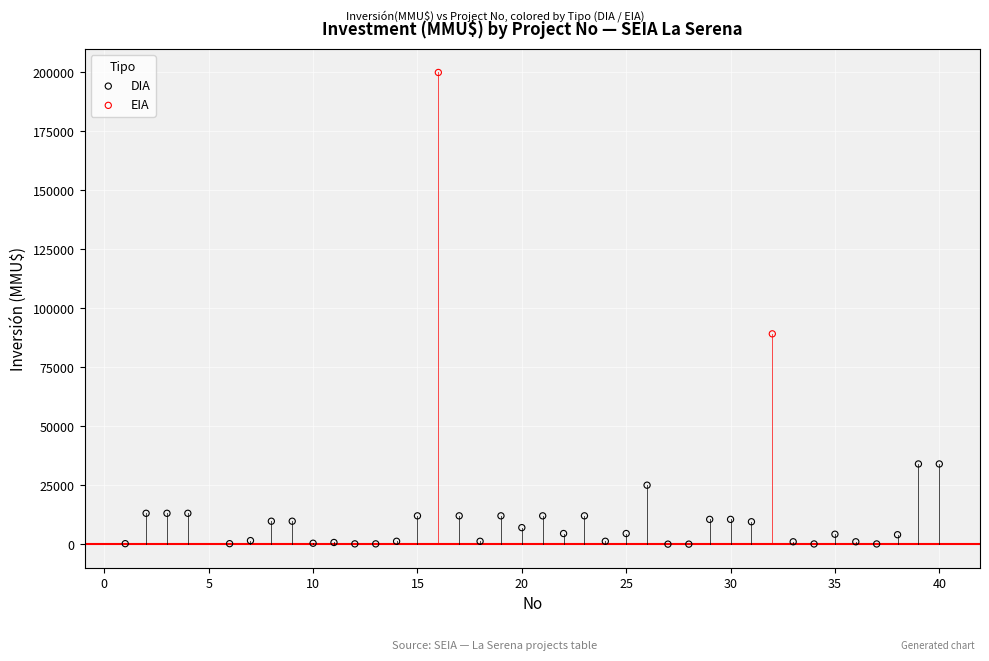

What are all the series names shown in the legend?

DIA, EIA